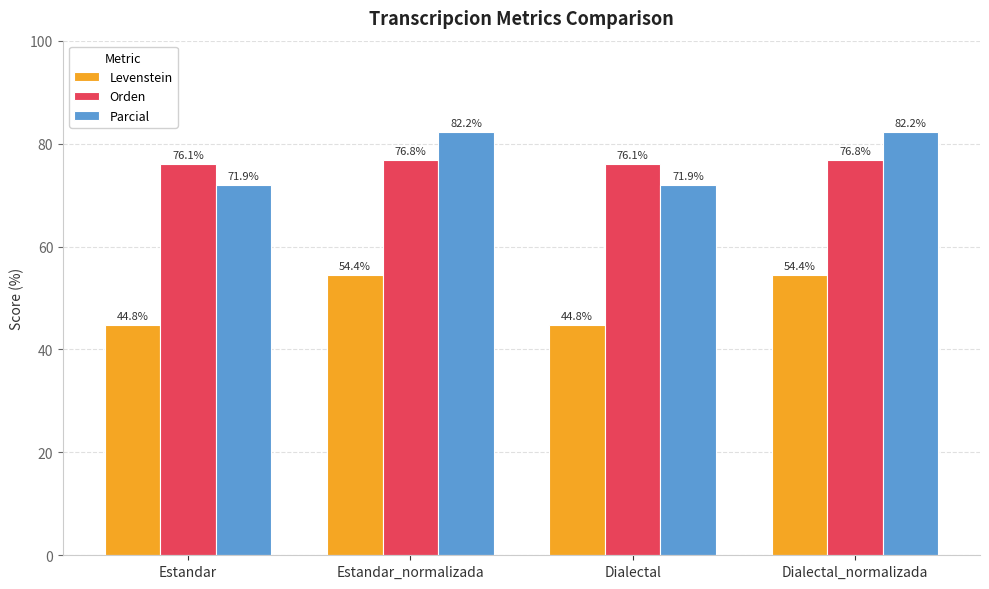

What value does the Levenstein series have at Estandar_normalizada?

54.4